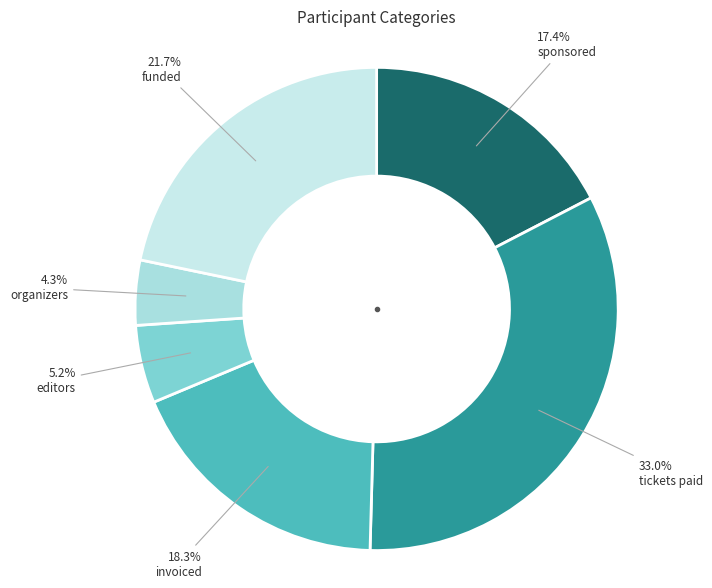

What is the smallest slice in the pie chart?

organizers